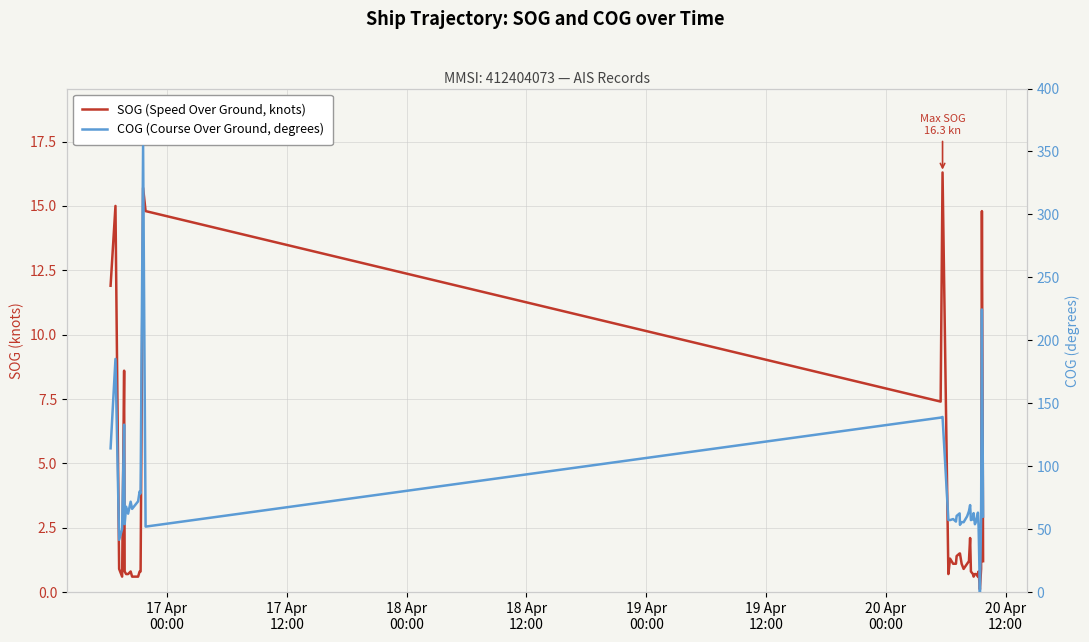

Does the chart display data point markers on the line(s)?

No